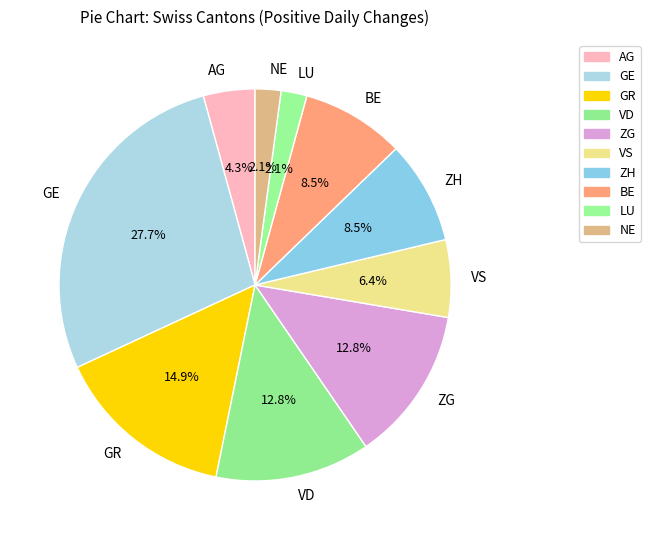

To the nearest percent, what is the combined percentage of GE and LU?

30%